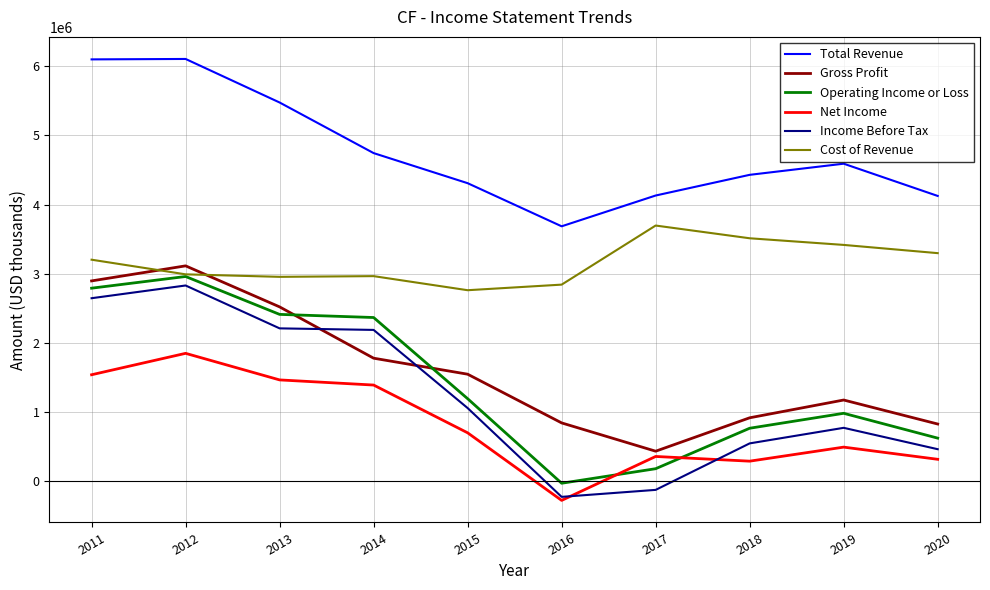

True or false: Net Income and Total Revenue cross at least once.

False